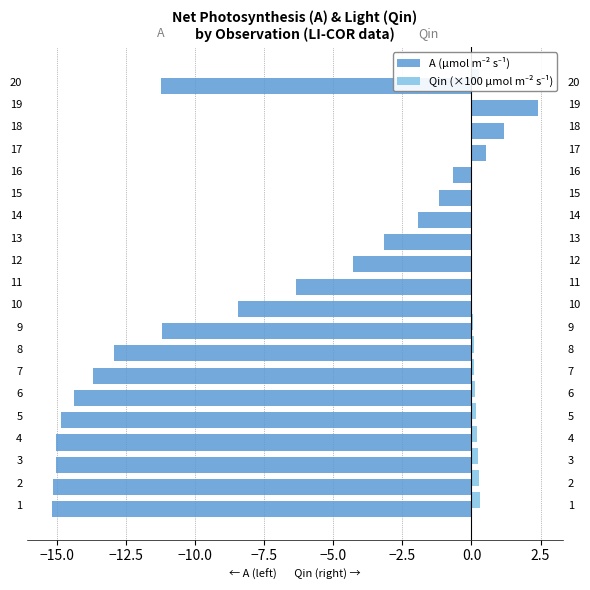

Which series changed the most between 8 and 10?

A (µmol m⁻² s⁻¹)